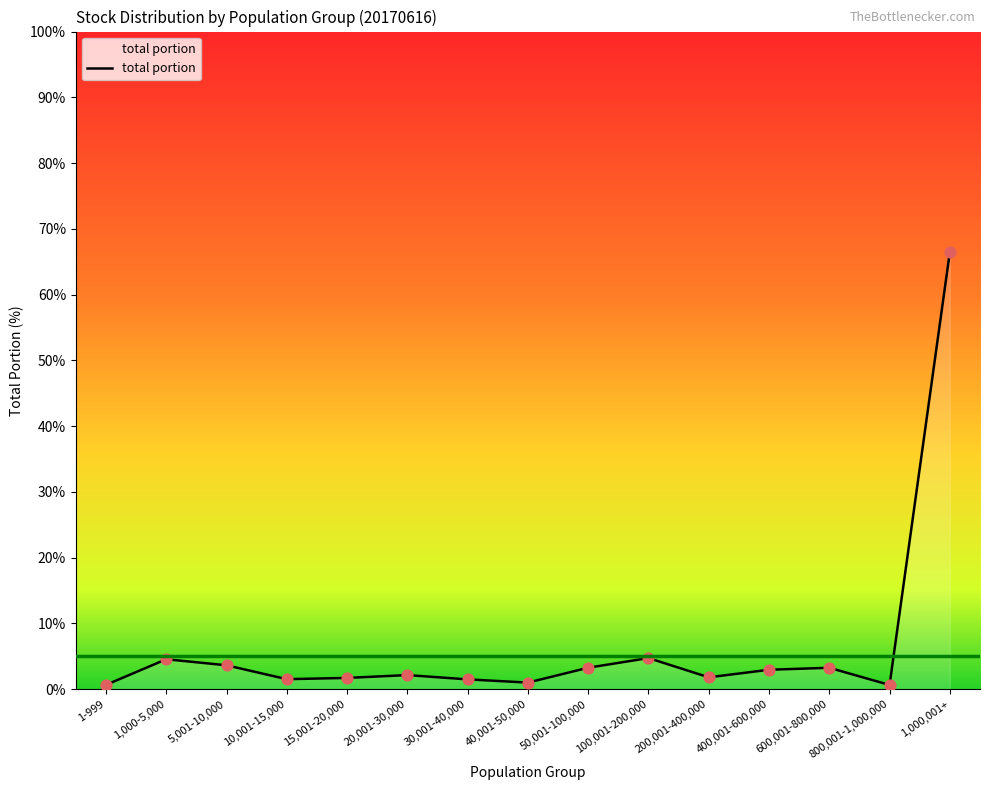

Approximately how many times larger is the value at 10,001-15,000 compared to 15,001-20,000?

0.9